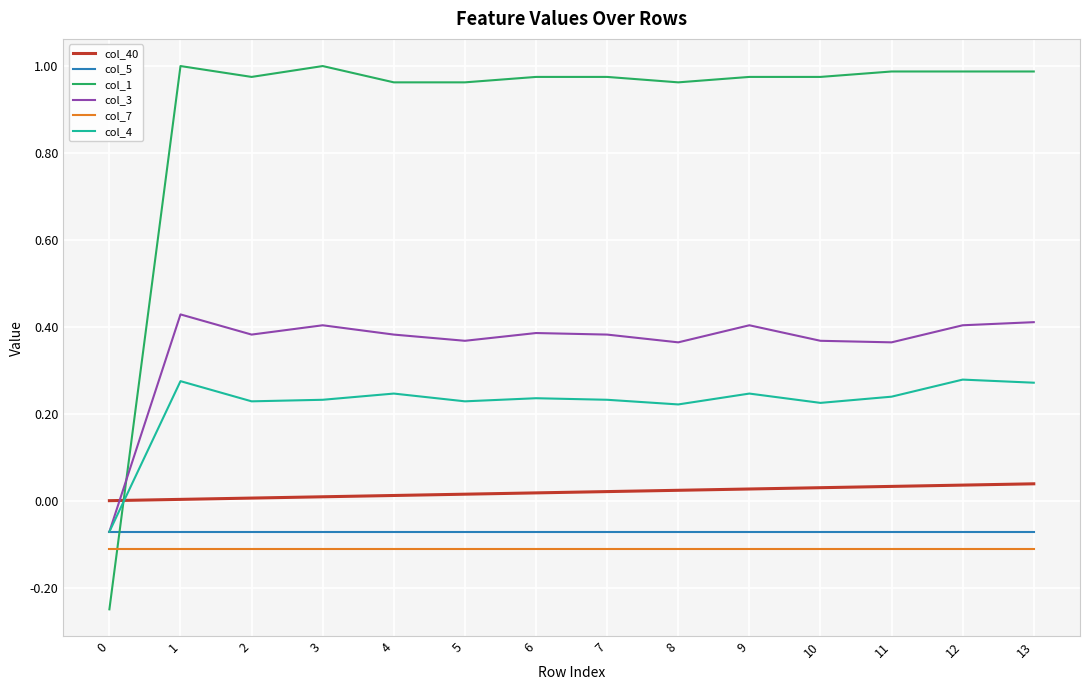

How many values in the col_3 series exceed 0?

13